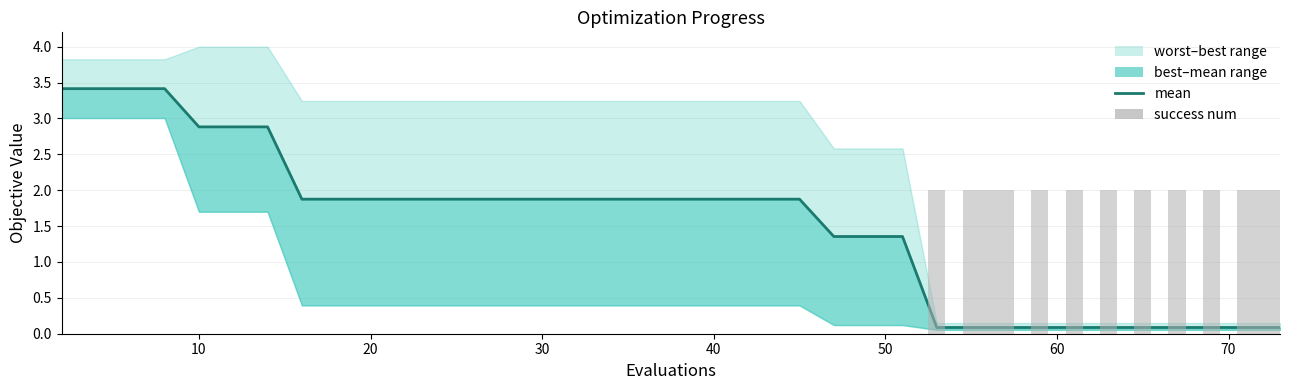

What is the label of the 36th bar from the right?

10